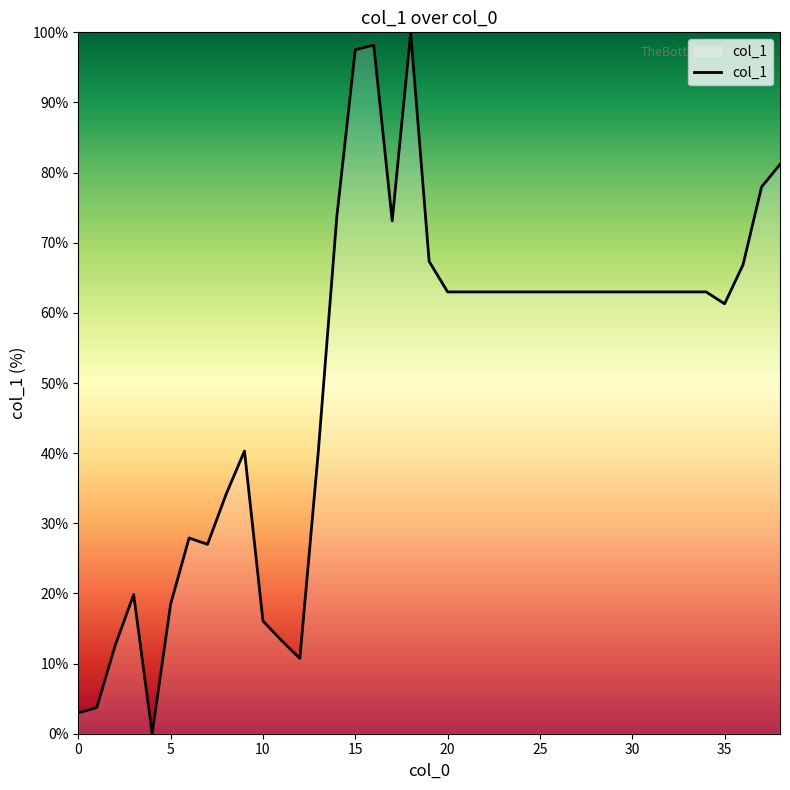

What is the maximum value shown in the chart?

100.0